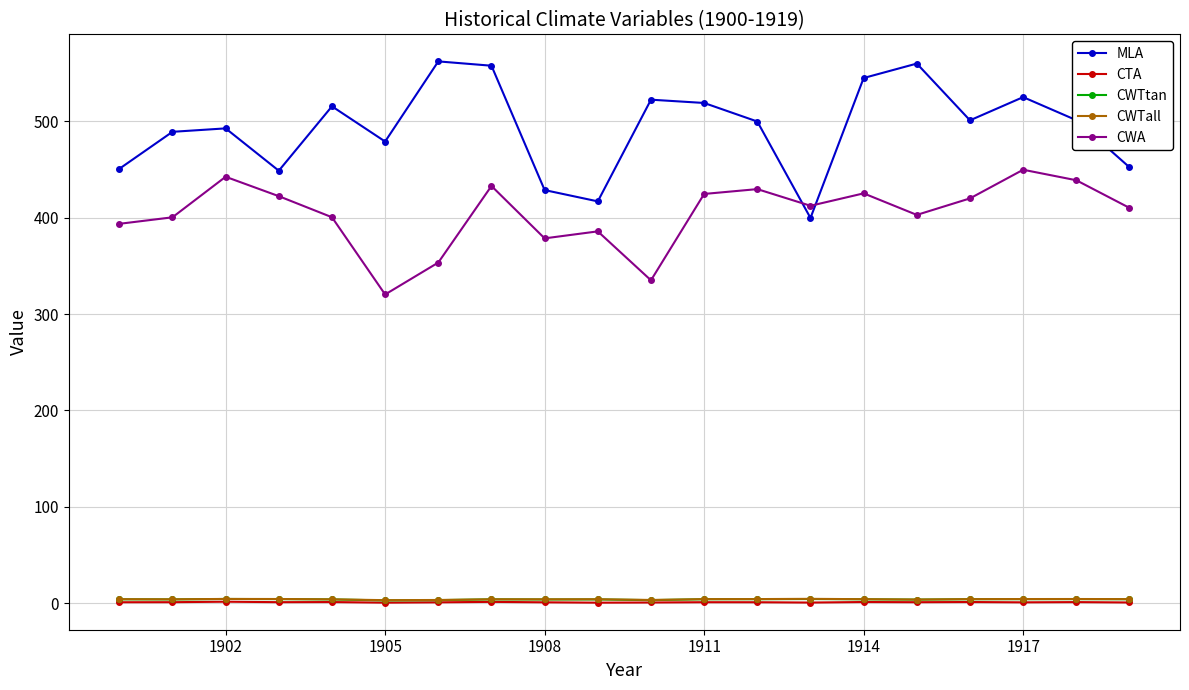

What is the highest value of the CWTtan series?

4.2